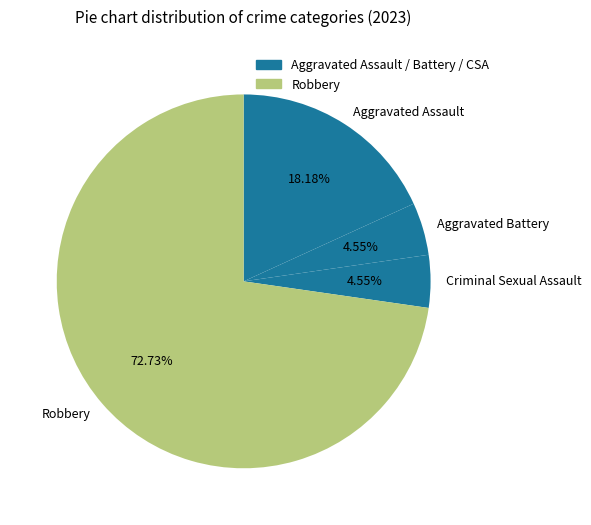

Which slice represents more than half of the pie?

Robbery